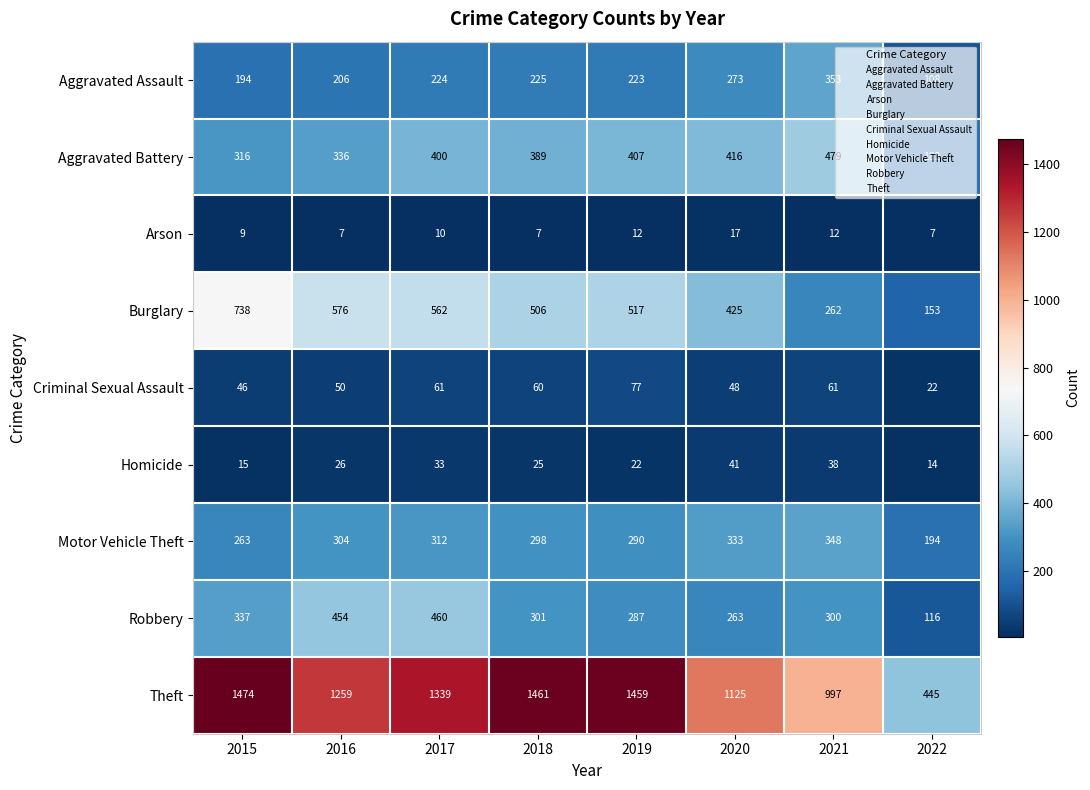

What is the sum of all Criminal Sexual Assault values?

425